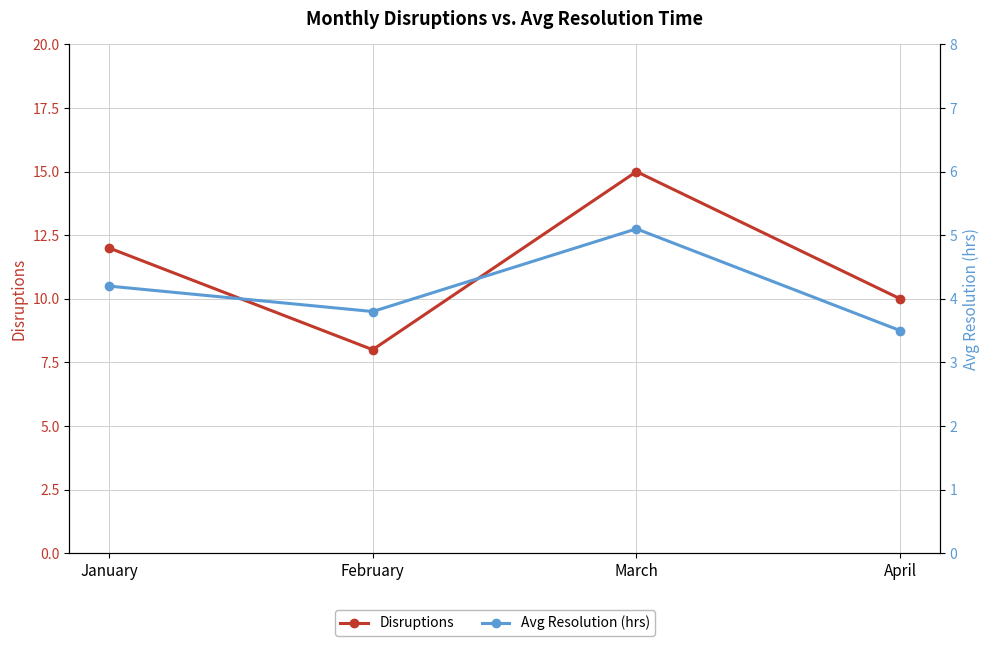

At which category does the chart reach its peak across all series?

March